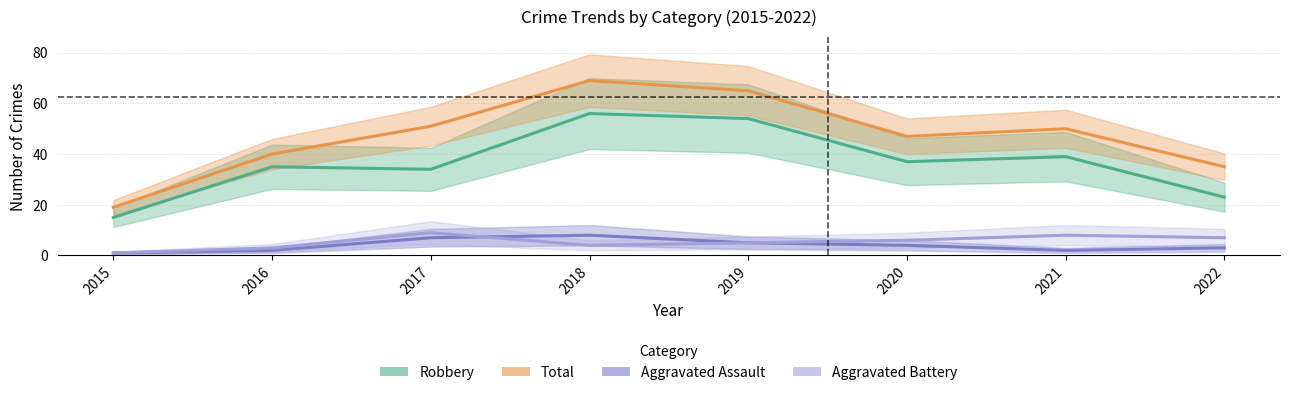

At which label does Aggravated Battery first exceed 6?

2017